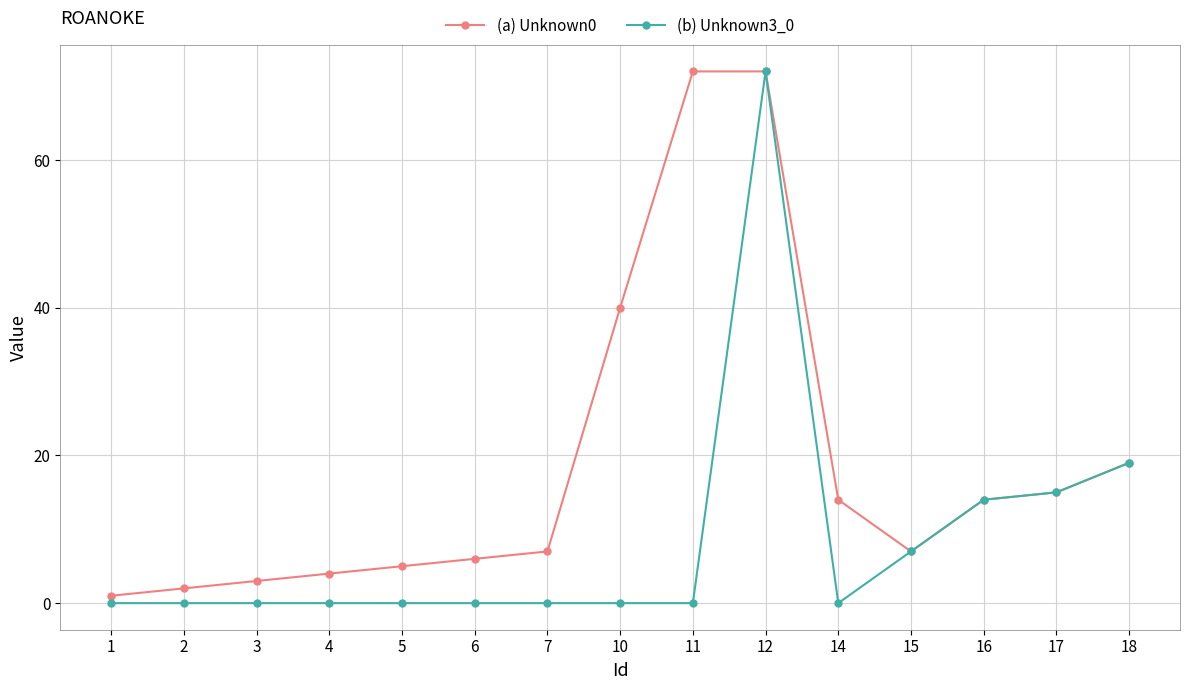

Rank the series at 7 from highest to lowest value.

(a) Unknown0, (b) Unknown3_0